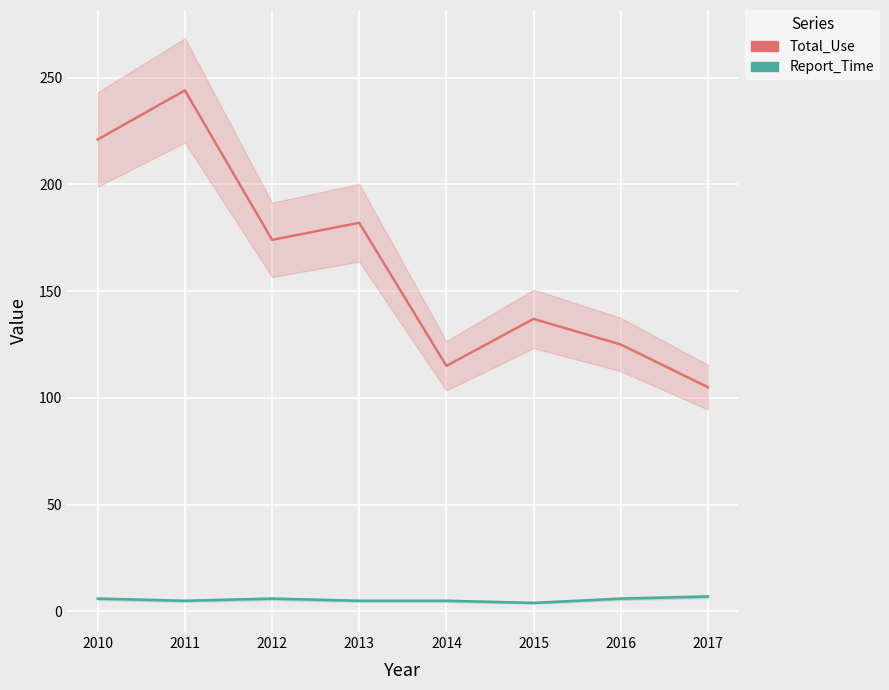

At which label is Total_Use closest to 174?

2012